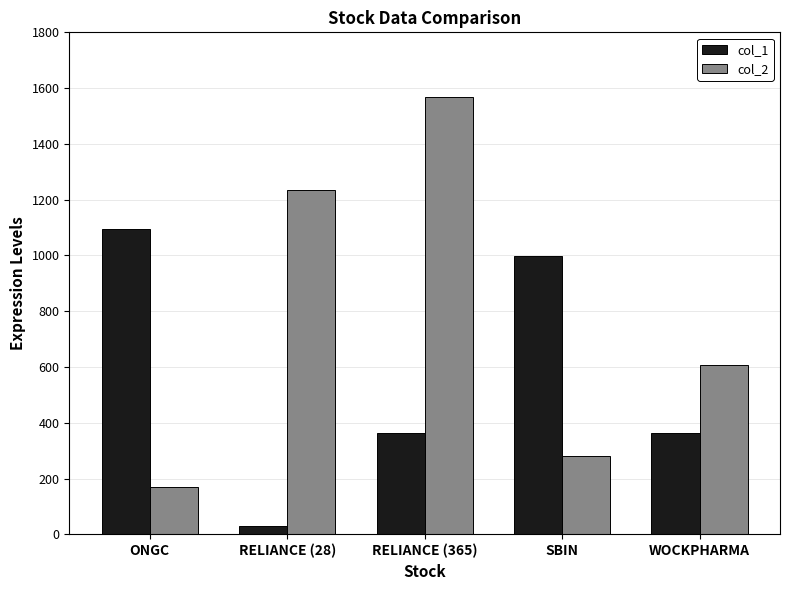

At ONGC, list the series in order from smallest to largest.

col_2, col_1